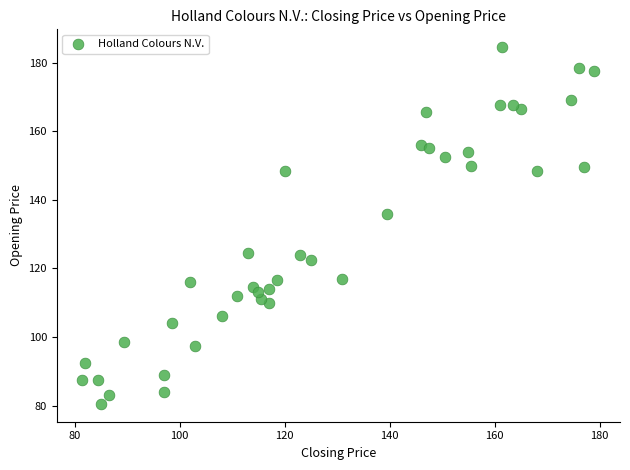

What Y value in the scatter plot is closest to 132?

136.0